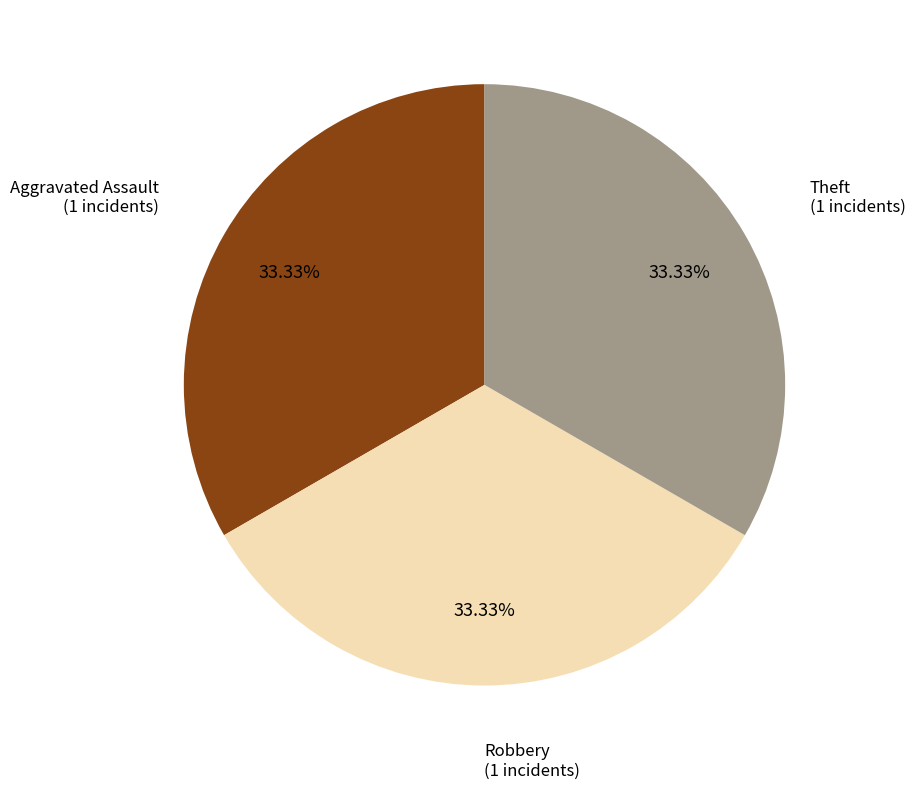

Is there a majority slice in this chart?

No